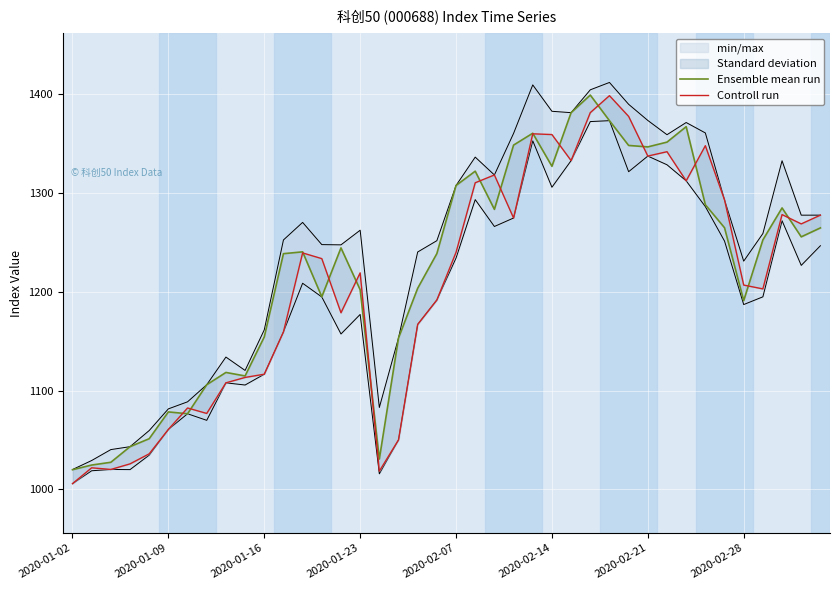

True or false: Ensemble mean run has more than 2 points higher than both neighbors.

True